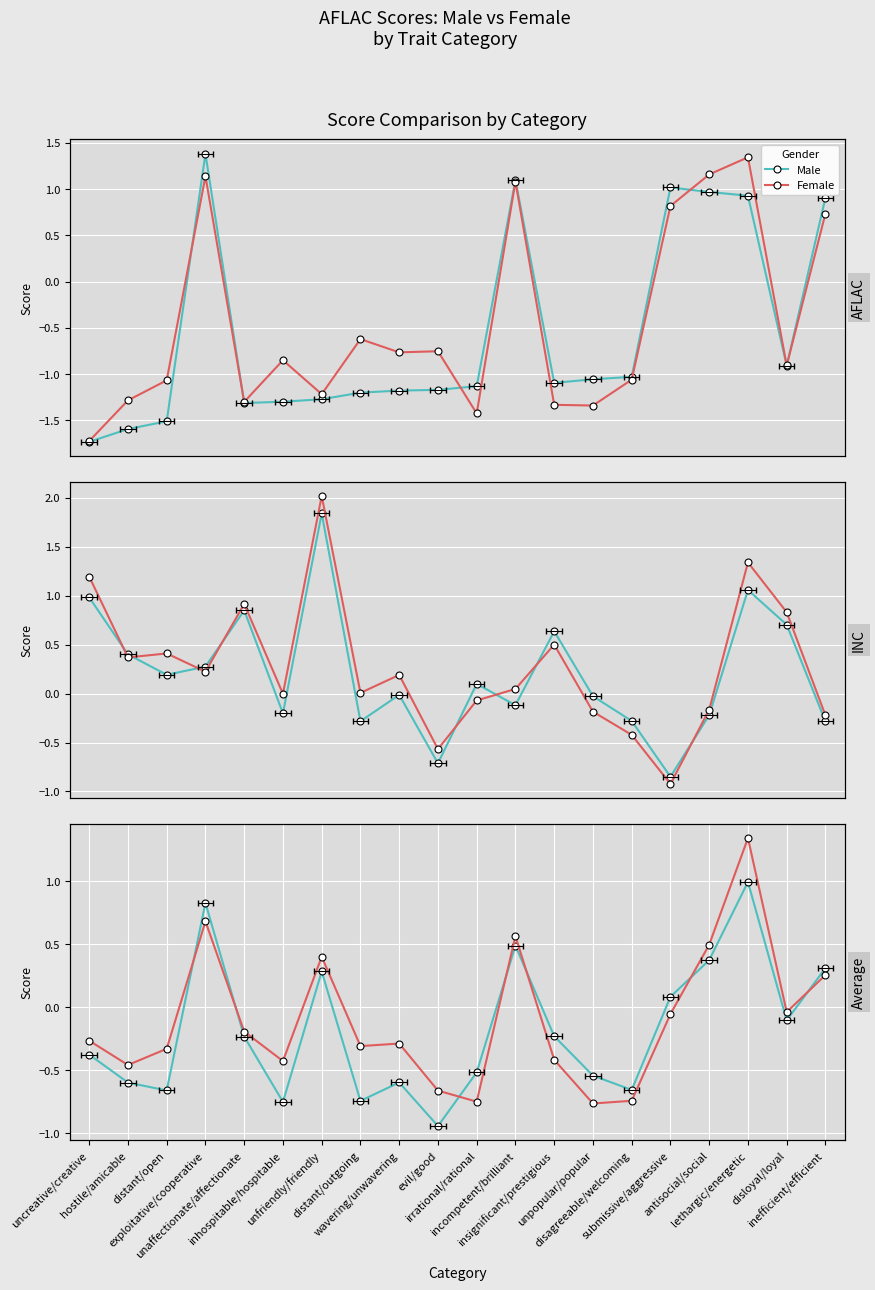

What is the difference between the second highest and minimum values in the Female series?

1.4